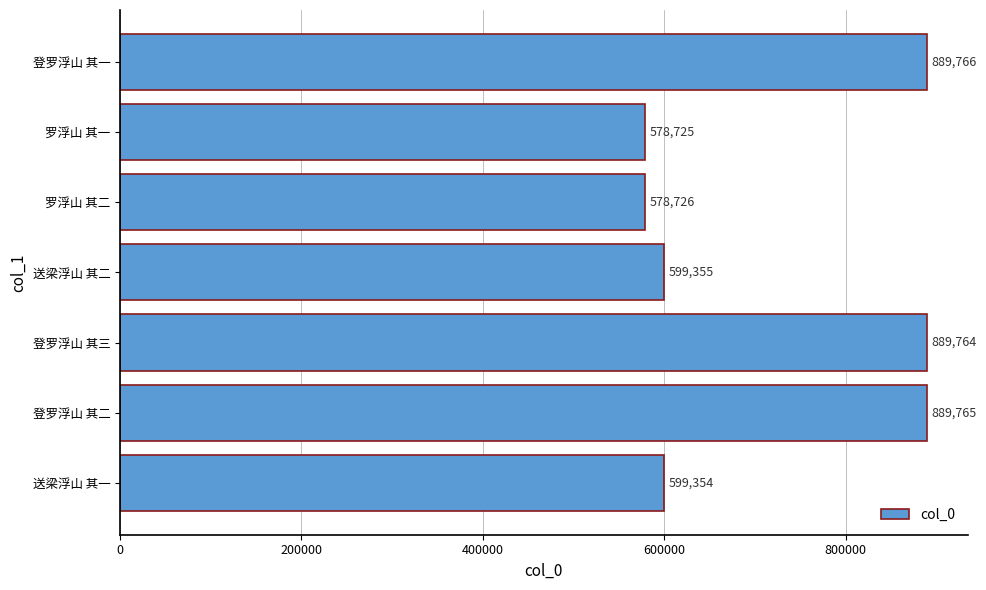

How many data points are less than 599355?

3